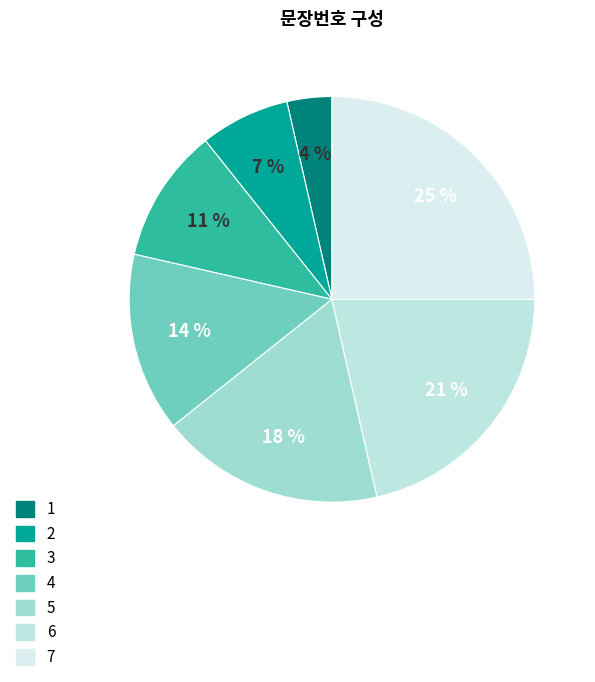

Do 1 and 2 together represent more than half of the pie?

No